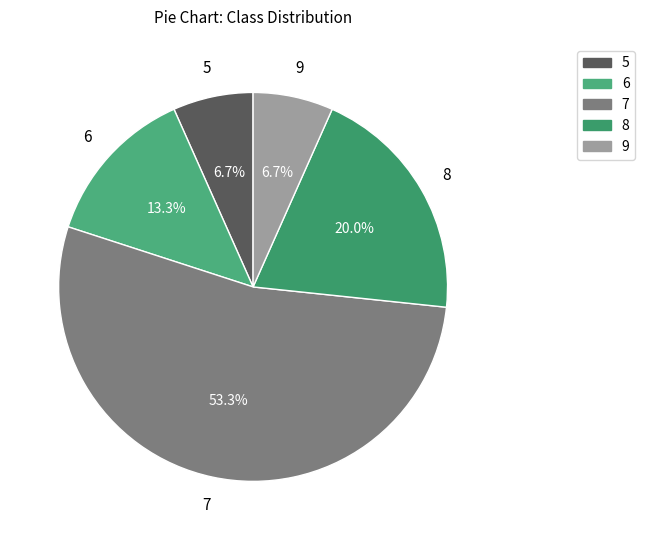

Count the number of slices in the pie.

5